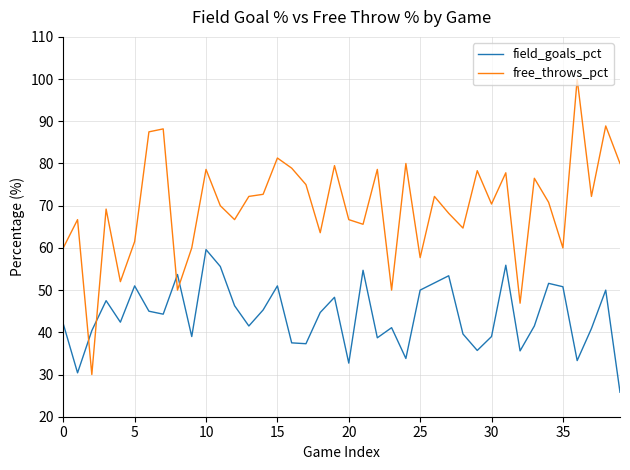

Rank the series by their maximum value, from highest to lowest.

free_throws_pct, field_goals_pct